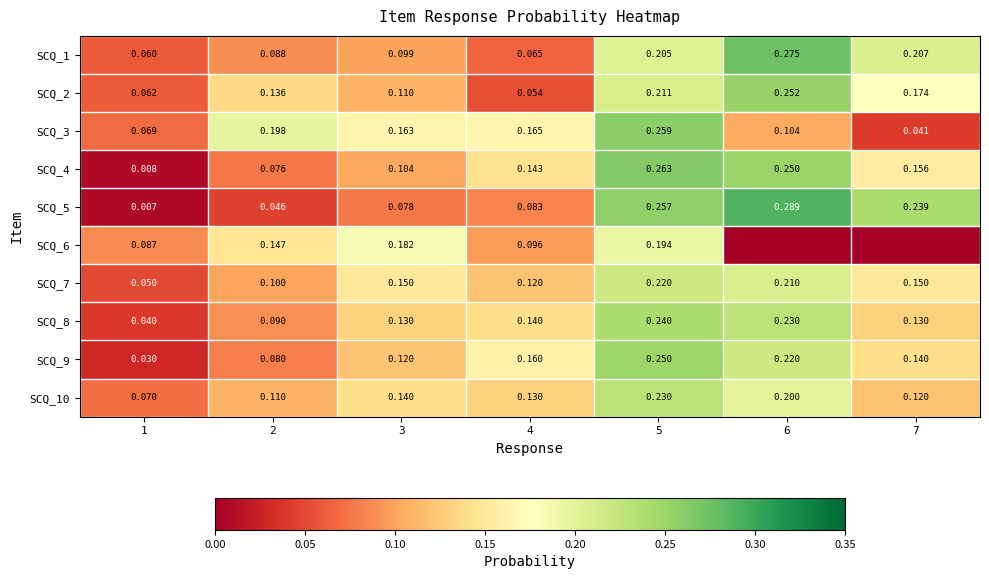

How many SCQ_3 values are between 0 and 1?

7